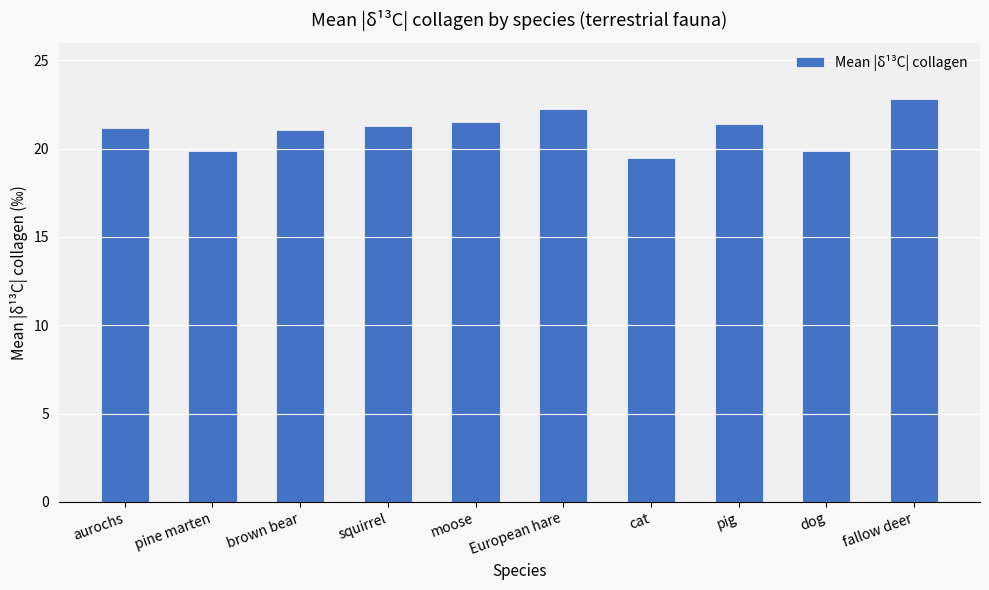

What position from the left is pine marten?

2